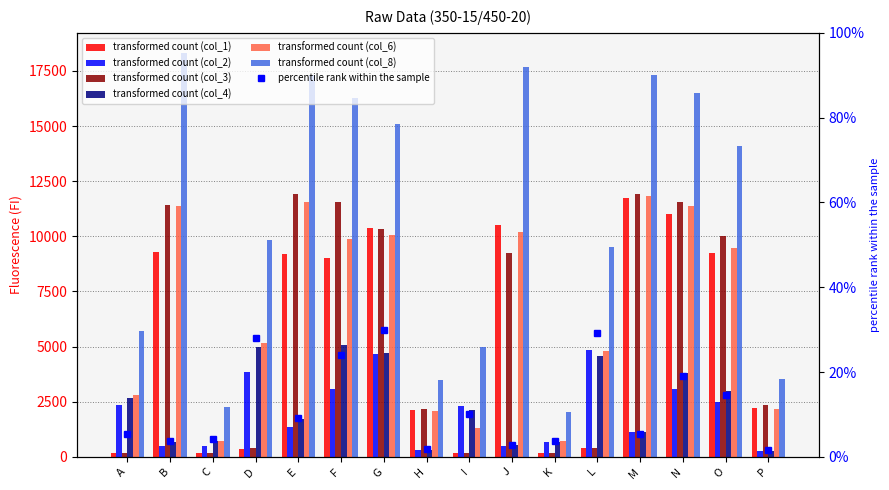

What is the sum of the col_3 values at K and A?

363